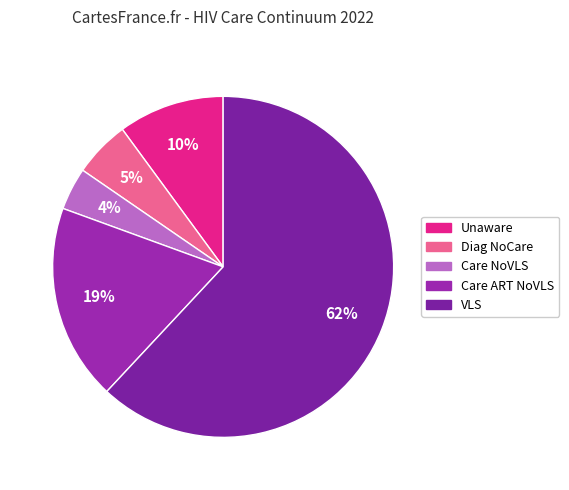

How many segments does this pie chart have?

5